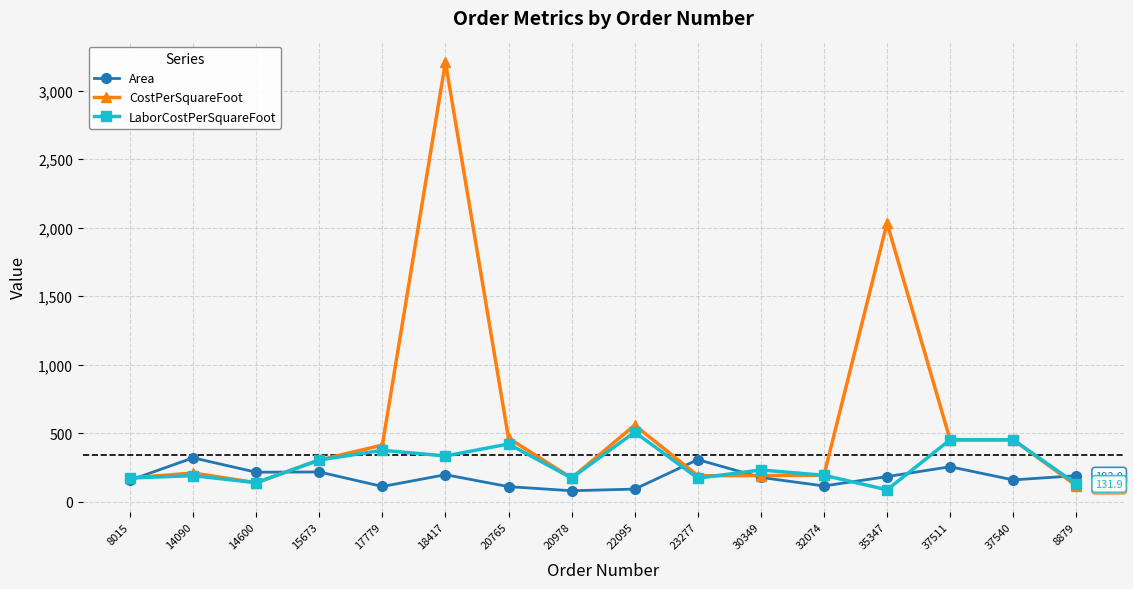

True or false: CostPerSquareFoot has a value of 608.9 at 37540.

False